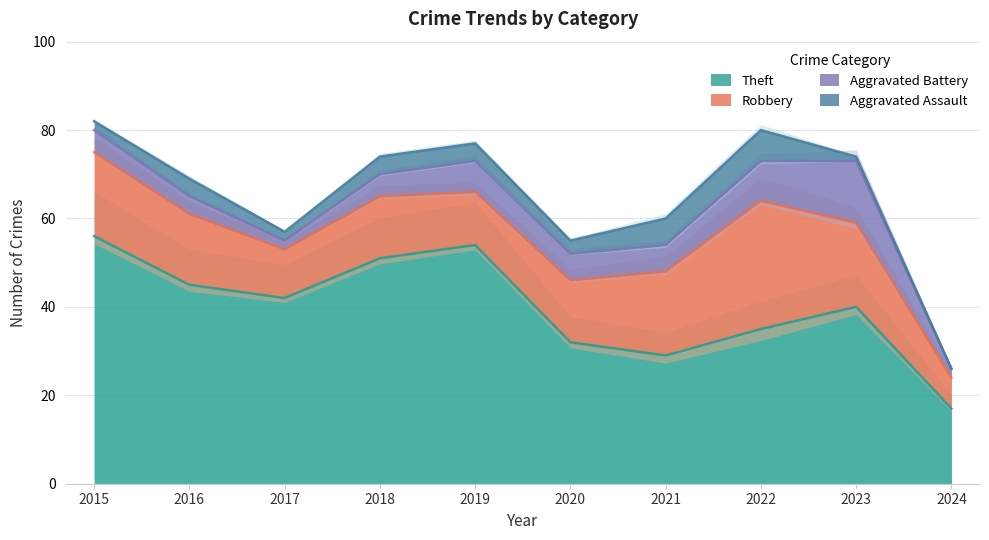

The value of Theft at 2019 is 96. True or false?

False